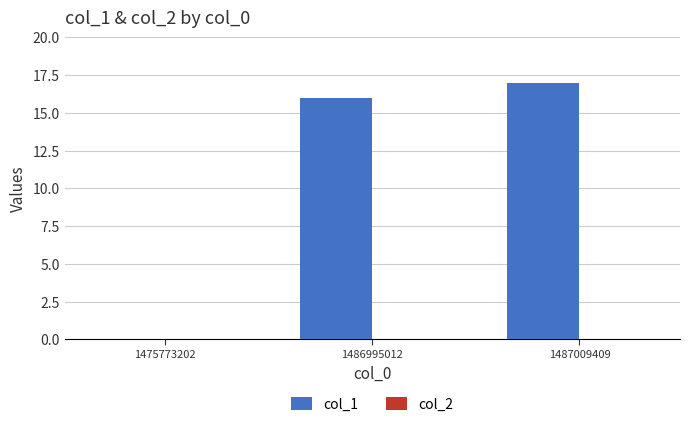

What is the sum of all values?

33